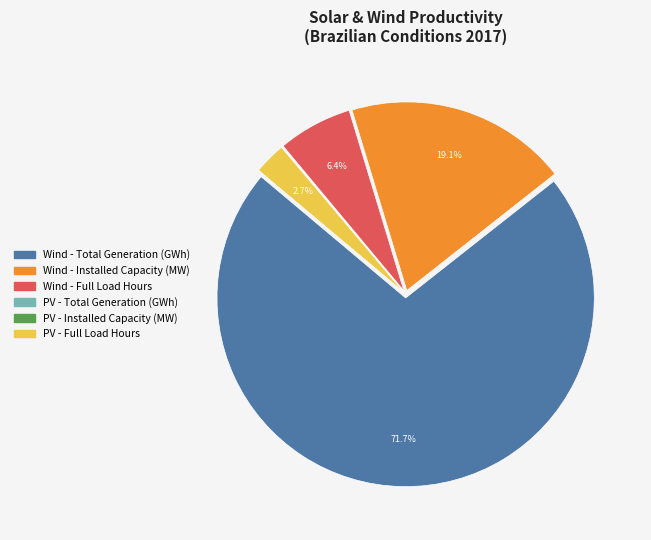

Combined, do PV - Full Load Hours and Wind - Total Generation (GWh) account for over 50%?

Yes